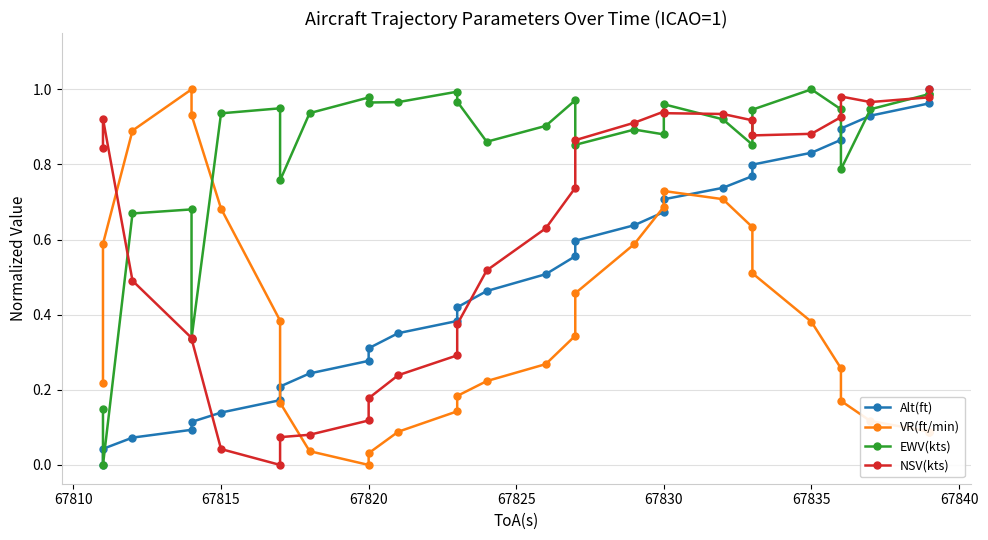

Which series has the largest total across all categories?

EWV(kts)